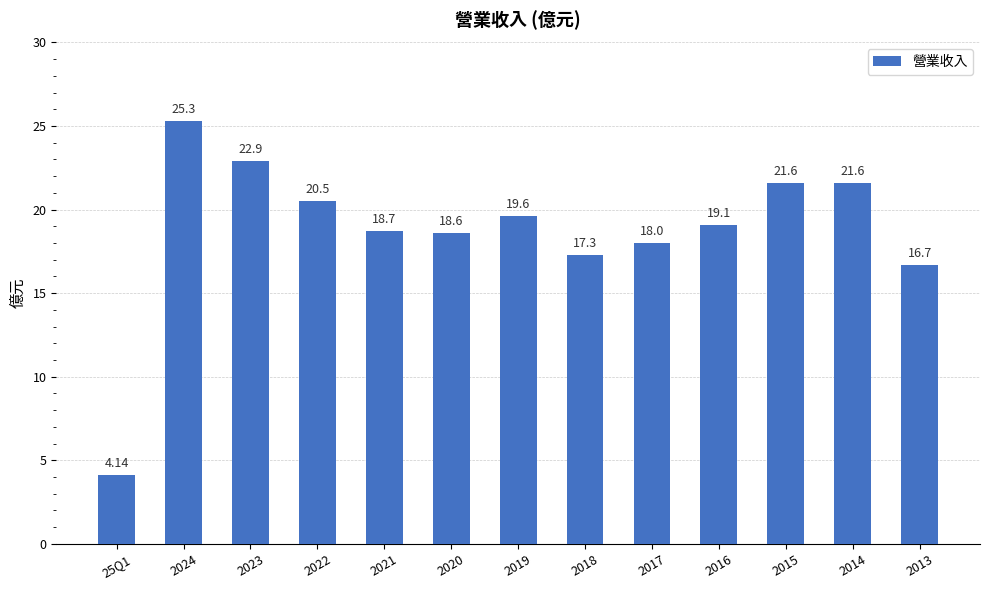

What is the change in value from 2022 to 2017?

-2.5